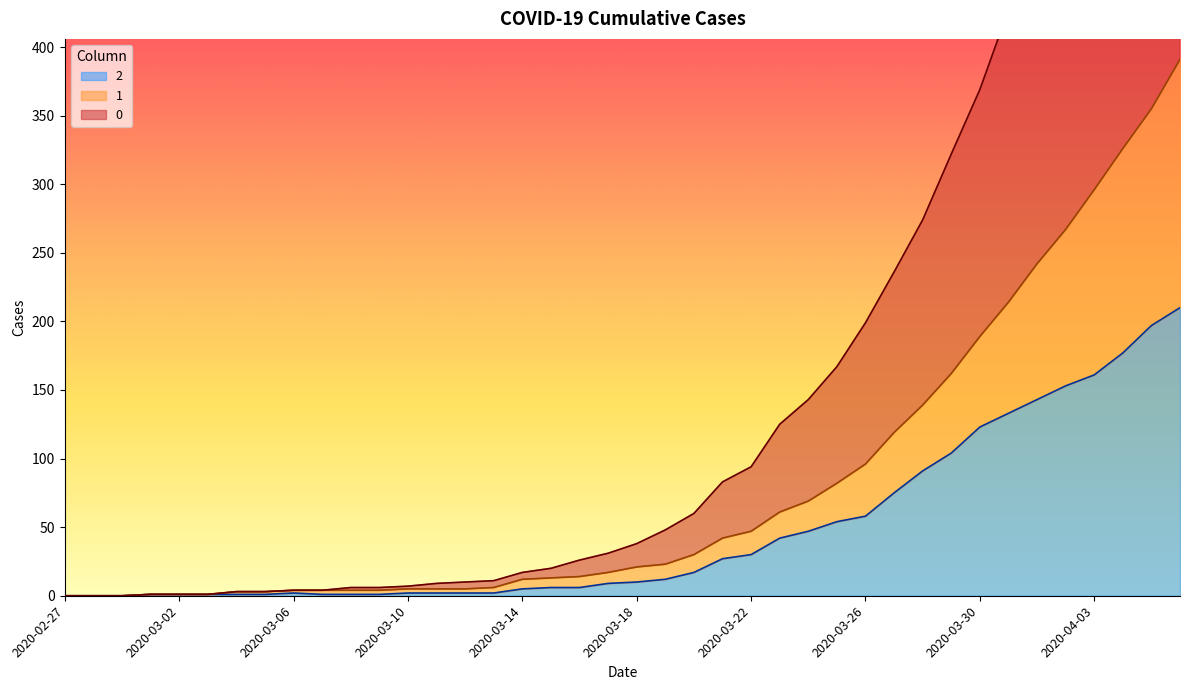

True or false: 1 and 0 cross at least once.

False